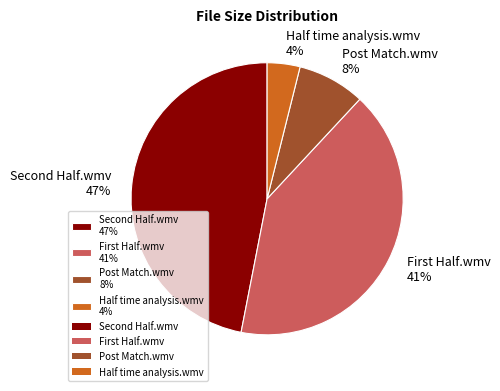

What is the smallest slice in the pie chart?

Half time analysis.wmv